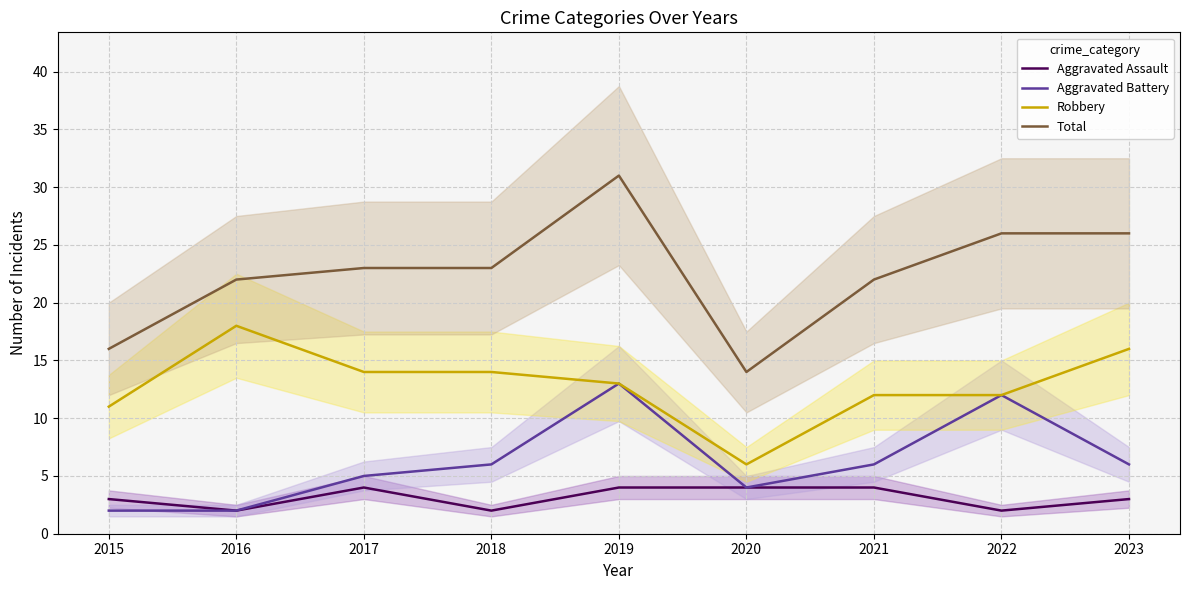

What is the value of the Robbery point at the 2nd from the left?

18